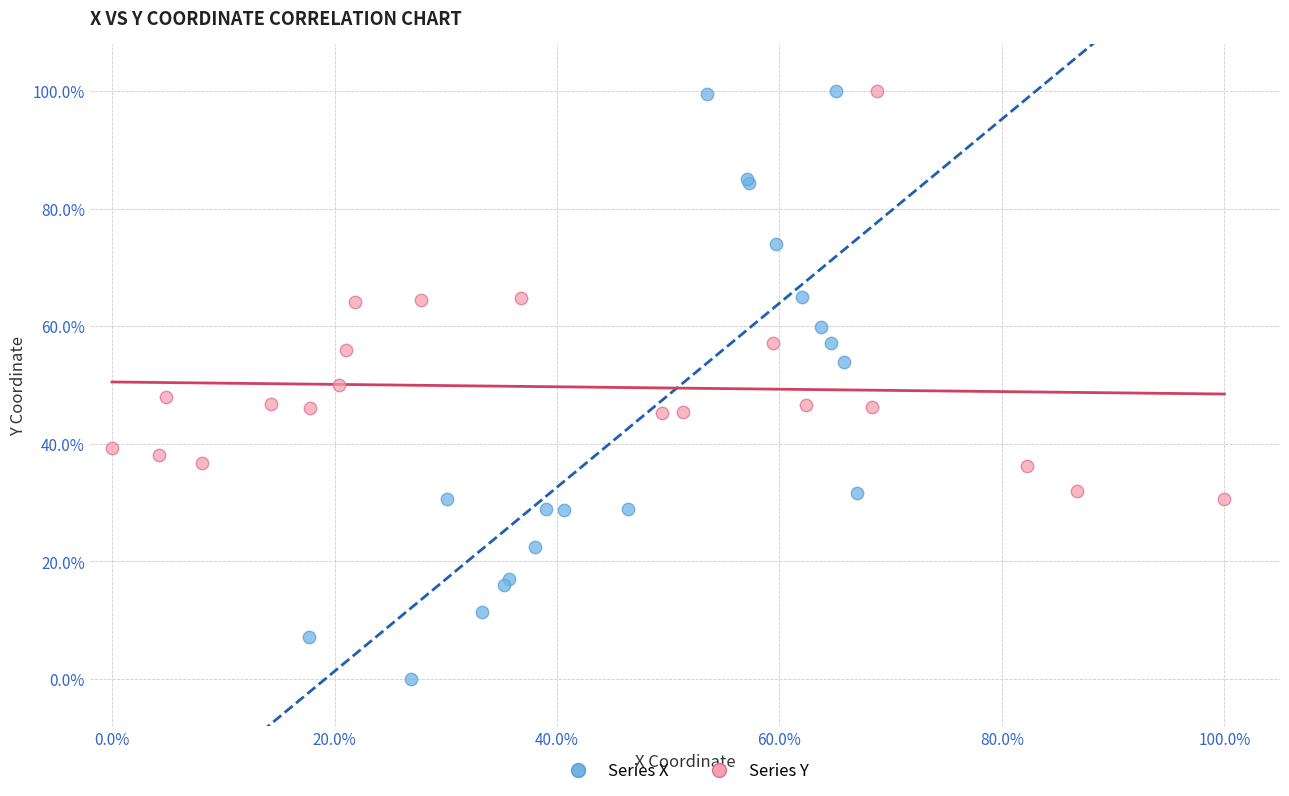

Which series has the largest Y range (max minus min)?

Series X